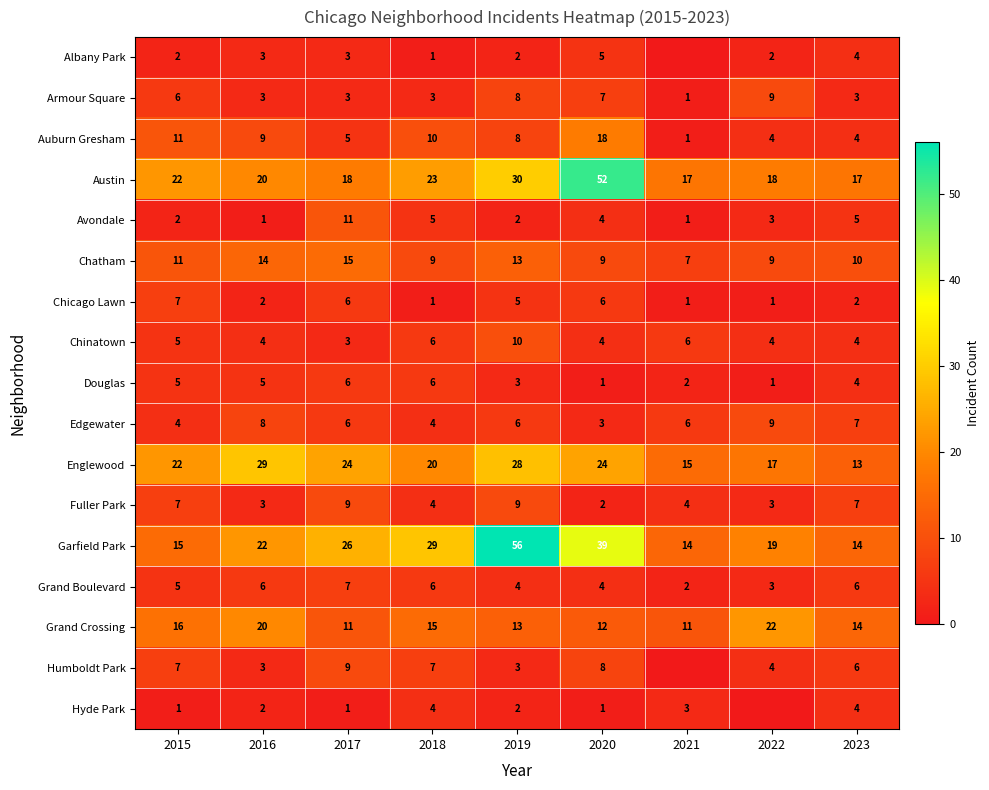

Which series changed the most between 2016 and 2023?

Englewood